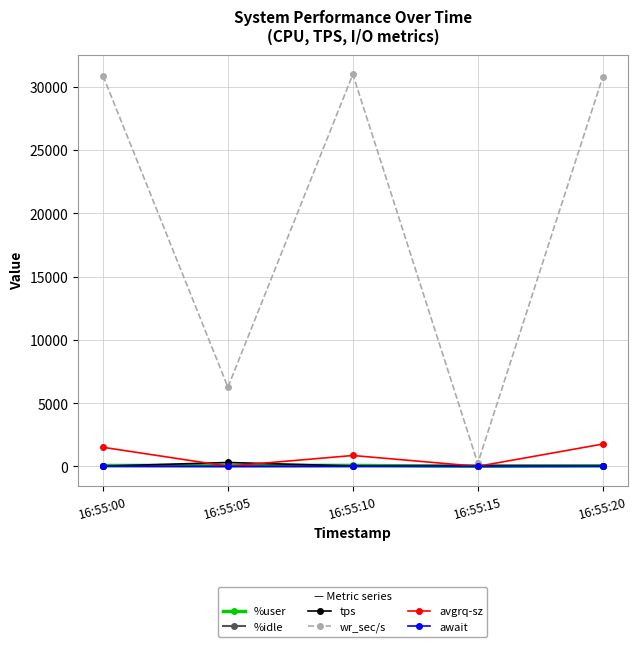

What is the highest value of the wr_sec/s series?

30979.2